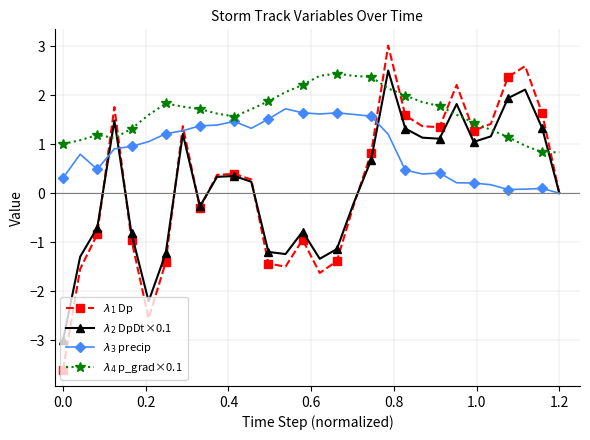

What is the difference between the second highest and minimum values in the $\lambda_2$ DpDt×0.1 series?

5.1